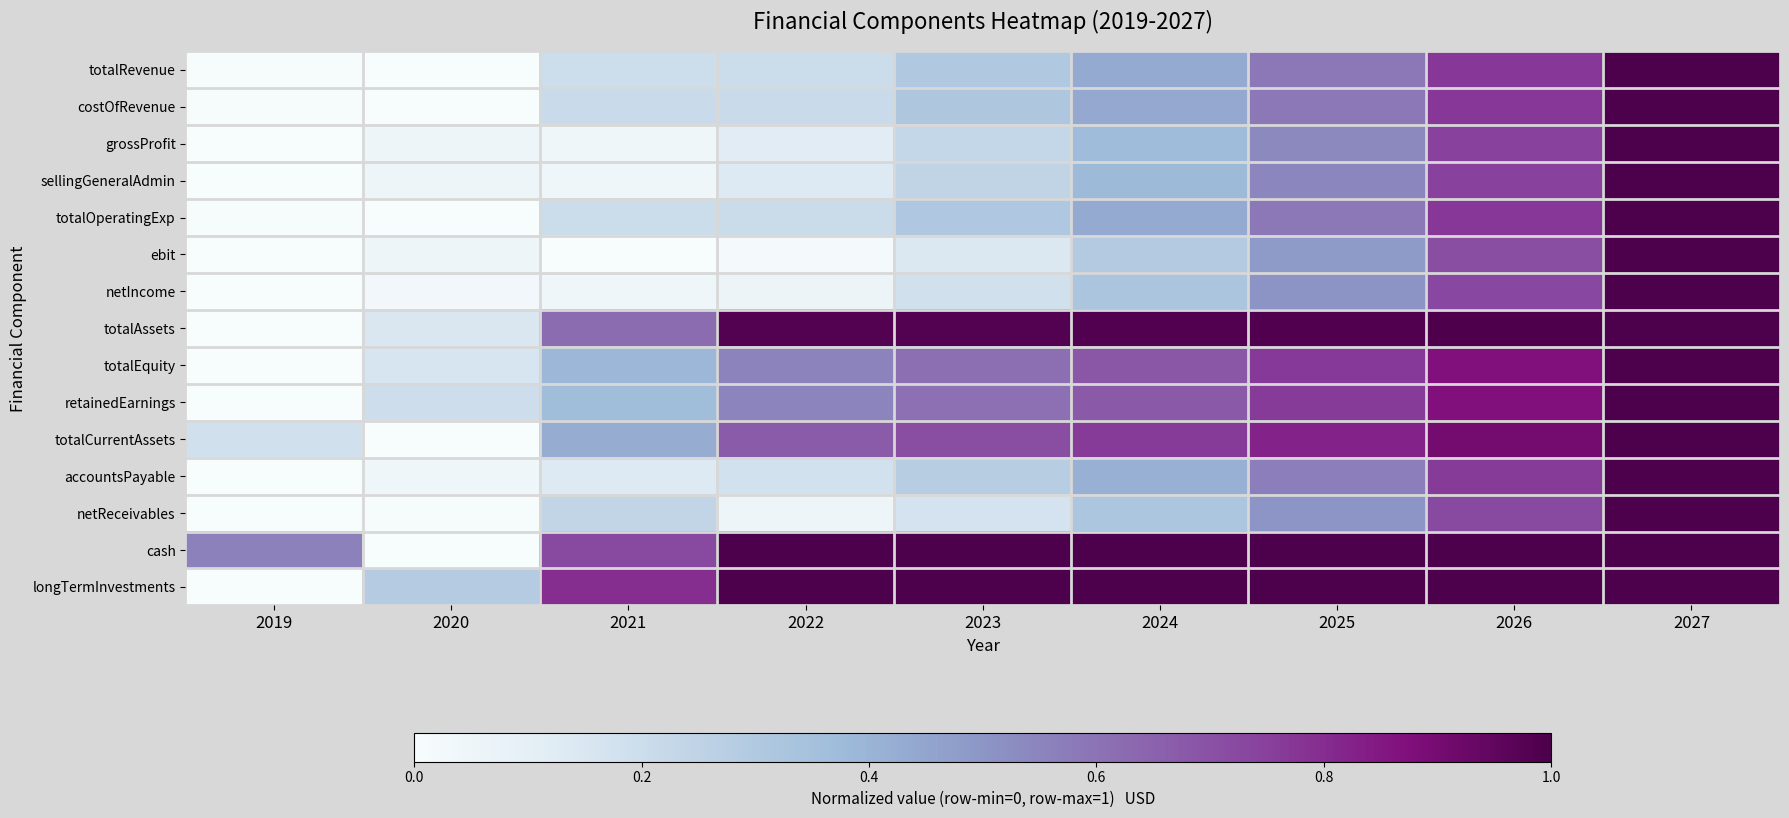

Rank the series by their maximum value, from highest to lowest.

totalRevenue, costOfRevenue, grossProfit, sellingGeneralAdmin, totalOperatingExp, ebit, netIncome, totalAssets, totalEquity, retainedEarnings, totalCurrentAssets, accountsPayable, netReceivables, cash, longTermInvestments